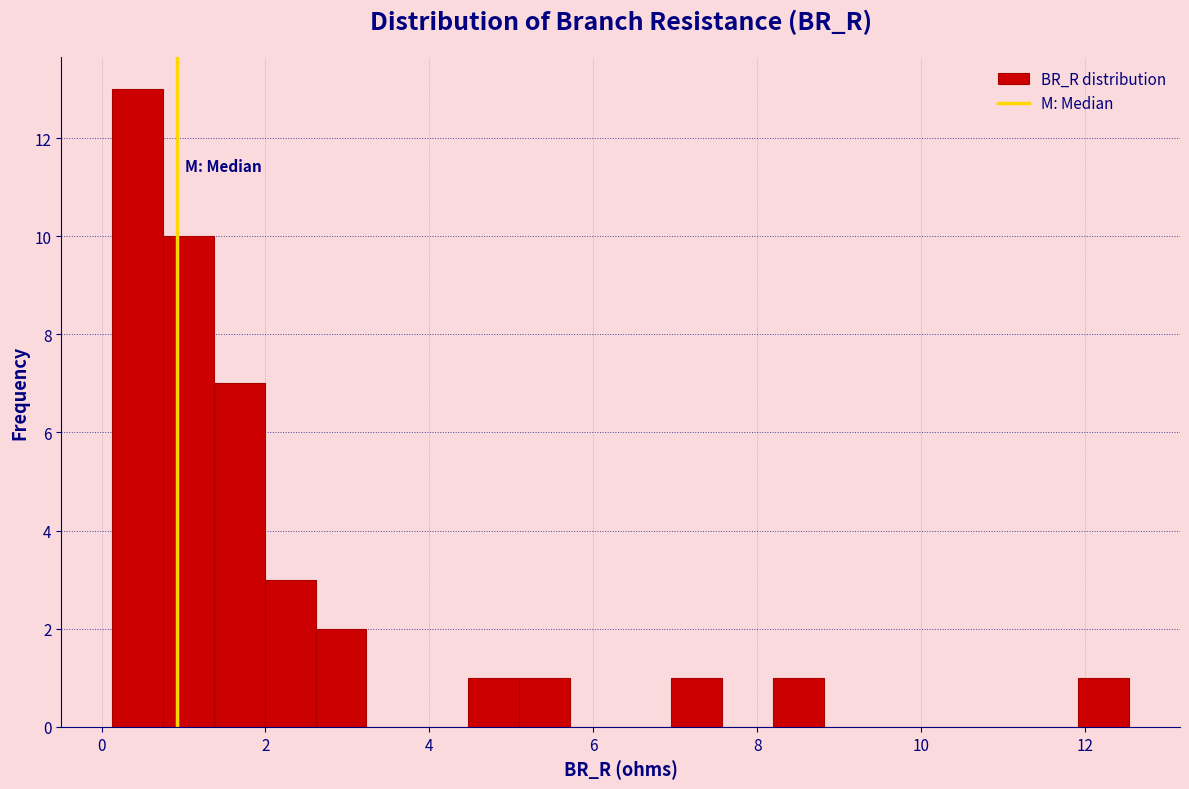

Around what value on the x-axis is the tallest bar? Give the approximate position of its centre, as read against the axis.

0.4